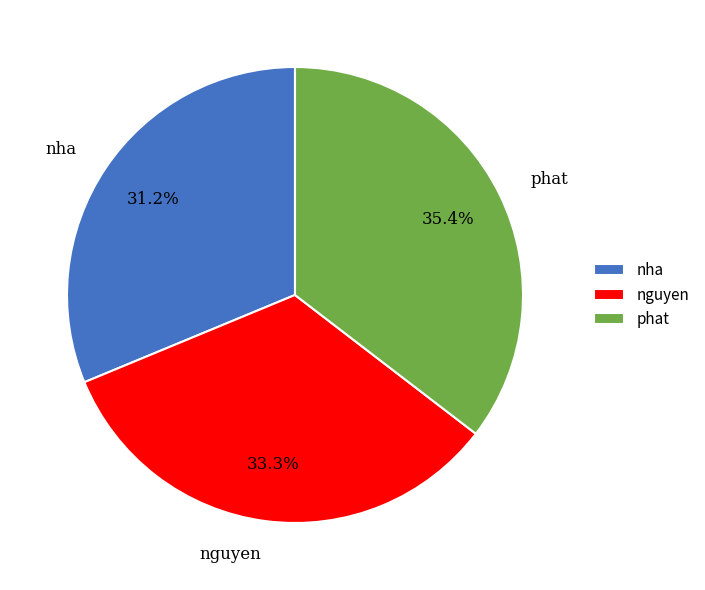

Which slice is the smallest?

nha